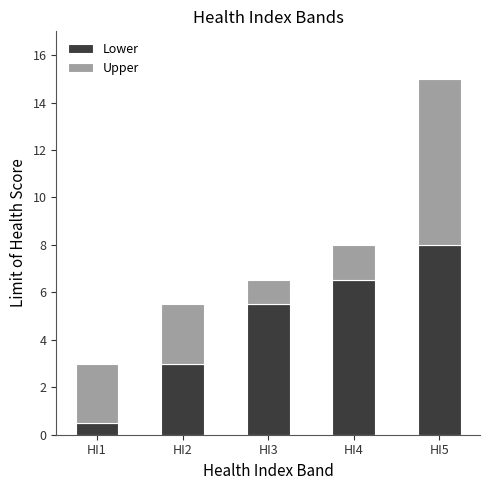

What is the difference between the maximum and second lowest values in the Lower series?

5.0